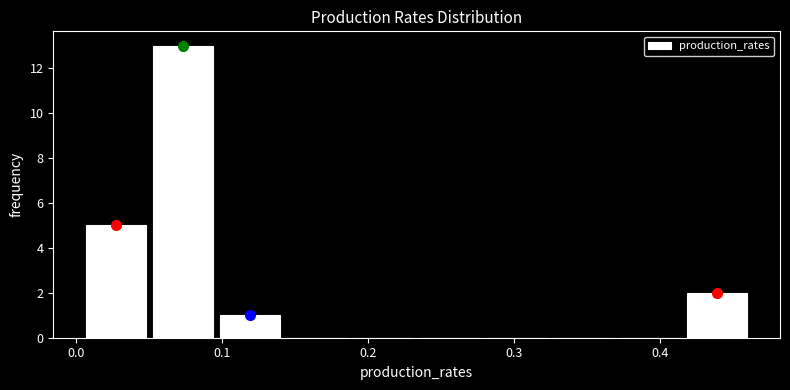

How tall is the bar that spans 0.00 to 0.05 on the x-axis? Neither the bar edges nor the heights are printed on the chart, so give them approximately, as read against the axes.

5